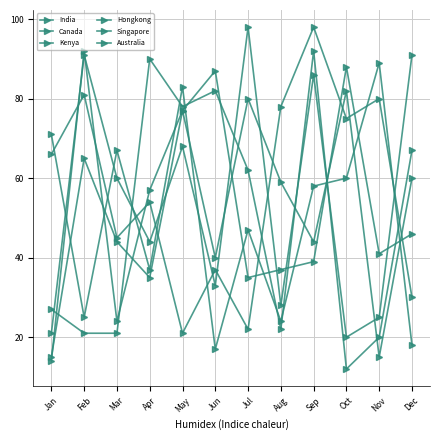

Does the chart have visible grid lines?

Yes